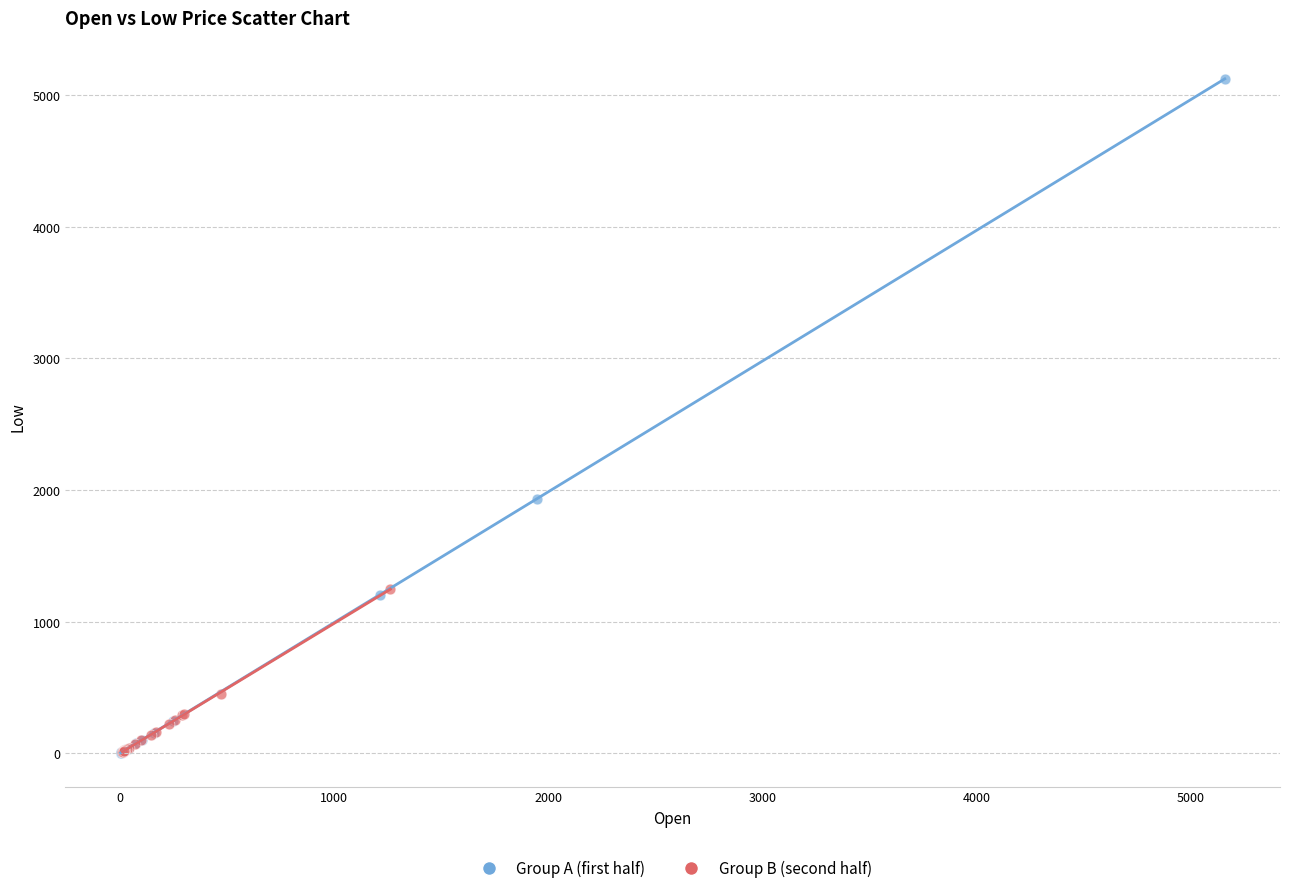

Which series contains the highest Y value?

Group A (first half)